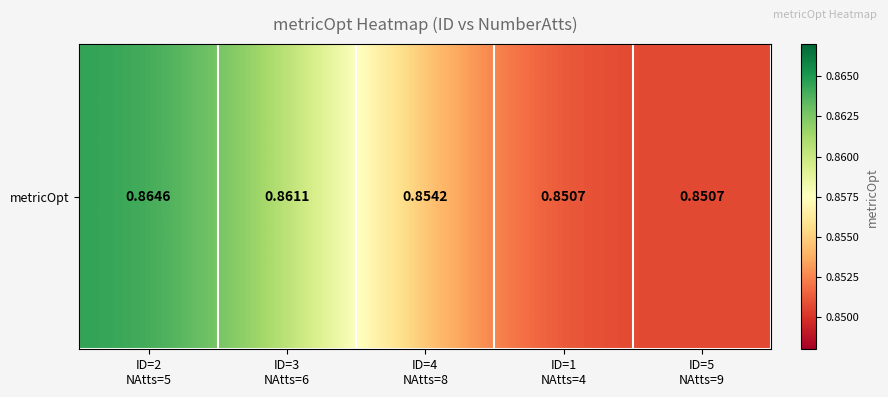

Reading left to right, transcribe all the data shown in this chart.

0.9	0.9	0.9	0.9	0.9